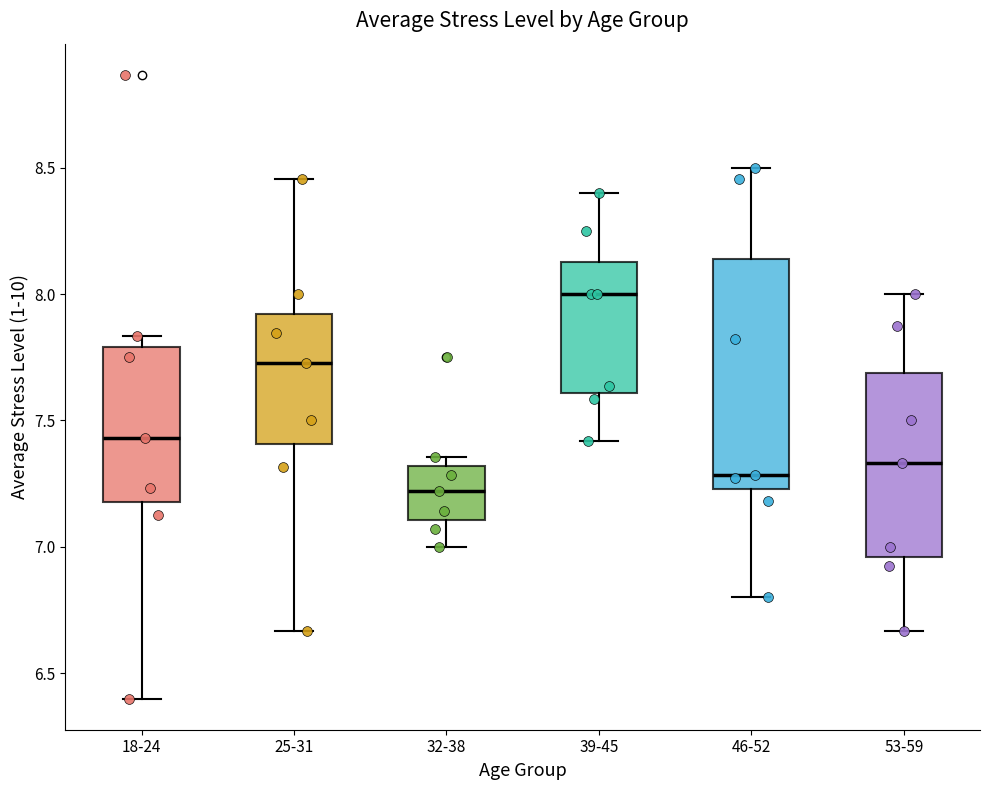

Reading left to right, transcribe this box plot: for each box, give where its median line is, the range the box spans, and where its two whiskers end, as read against the y-axis. The values are not printed on the chart, so give them approximately, as read against the axis.

18-24: median 7.45, box 7.20 to 7.80, whiskers 6.40 to 7.85
25-31: median 7.75, box 7.40 to 7.90, whiskers 6.65 to 8.45
32-38: median 7.20, box 7.10 to 7.30, whiskers 7.00 to 7.35
39-45: median 8.00, box 7.60 to 8.15, whiskers 7.40 to 8.40
46-52: median 7.30, box 7.25 to 8.15, whiskers 6.80 to 8.50
53-59: median 7.35, box 6.95 to 7.70, whiskers 6.65 to 8.00